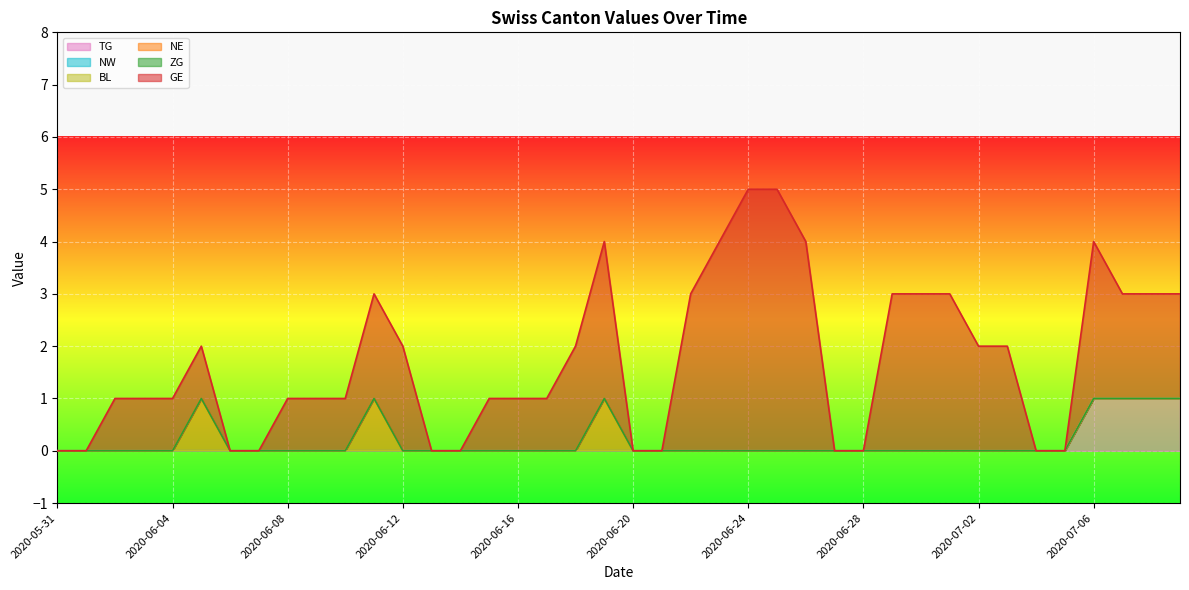

What are all the series names shown in the legend?

TG, NW, BL, NE, ZG, GE